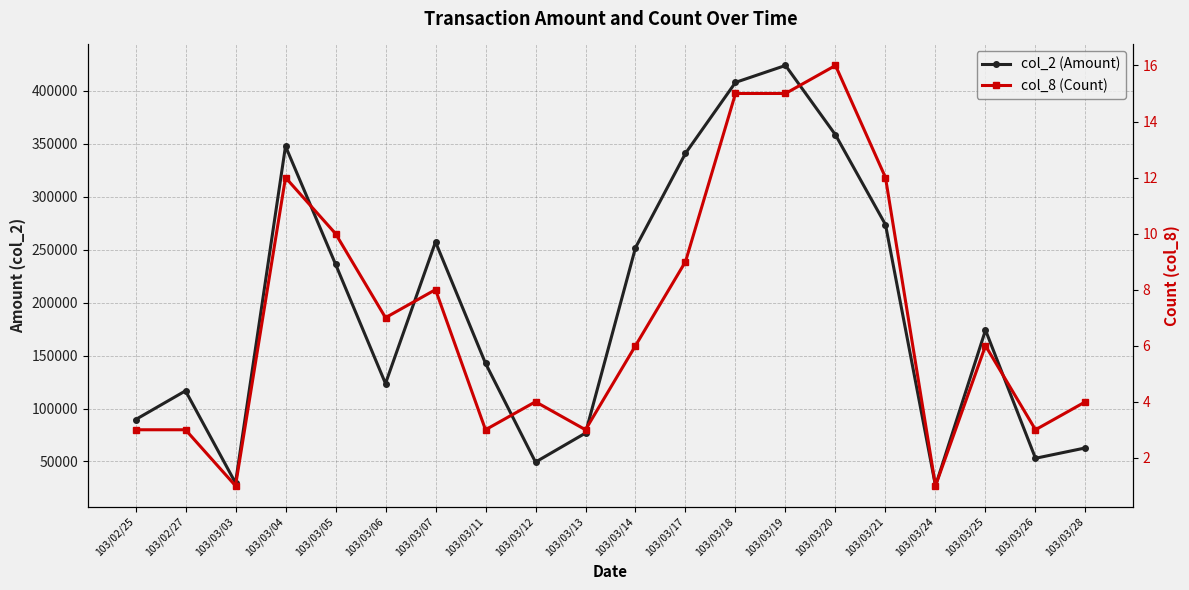

Rank the series at 103/03/21 from lowest to highest value.

col_8 (Count), col_2 (Amount)